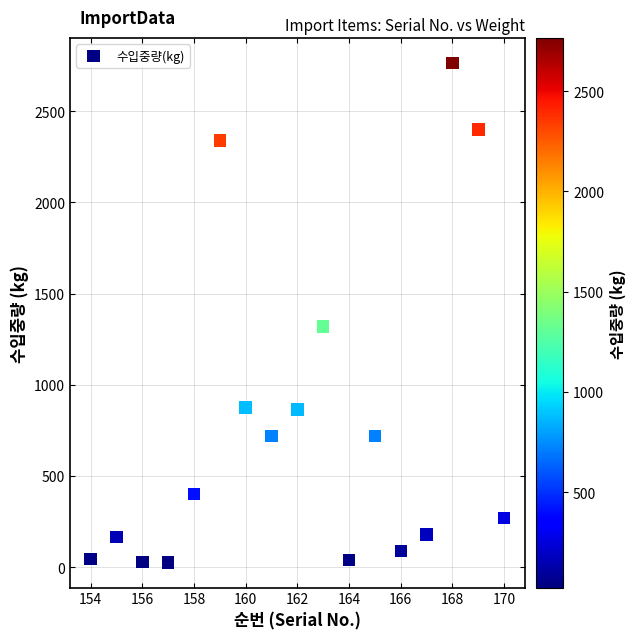

What is the range of Y values (max minus min)?

2740